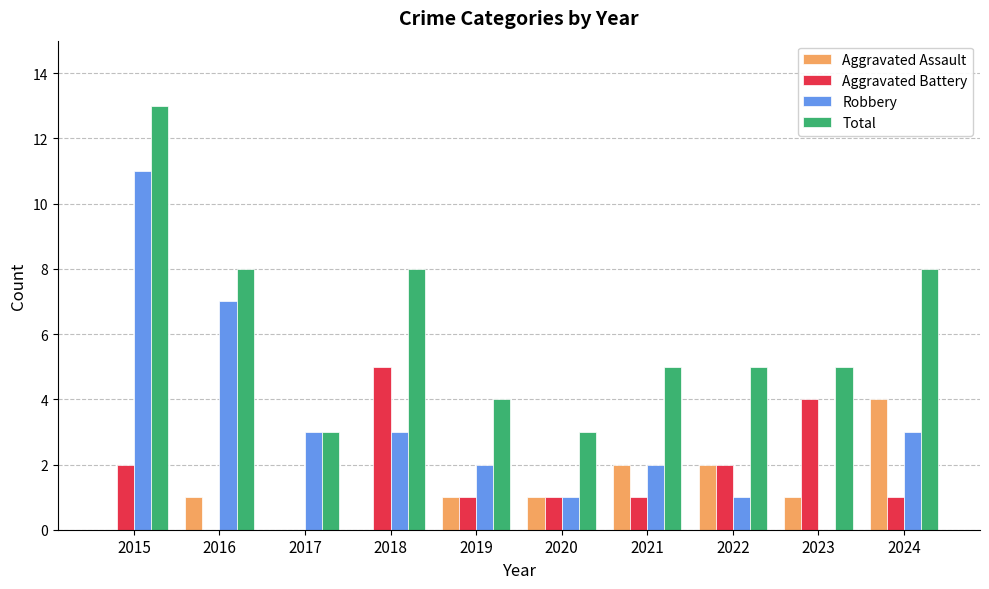

How many categories are shown in the chart?

10